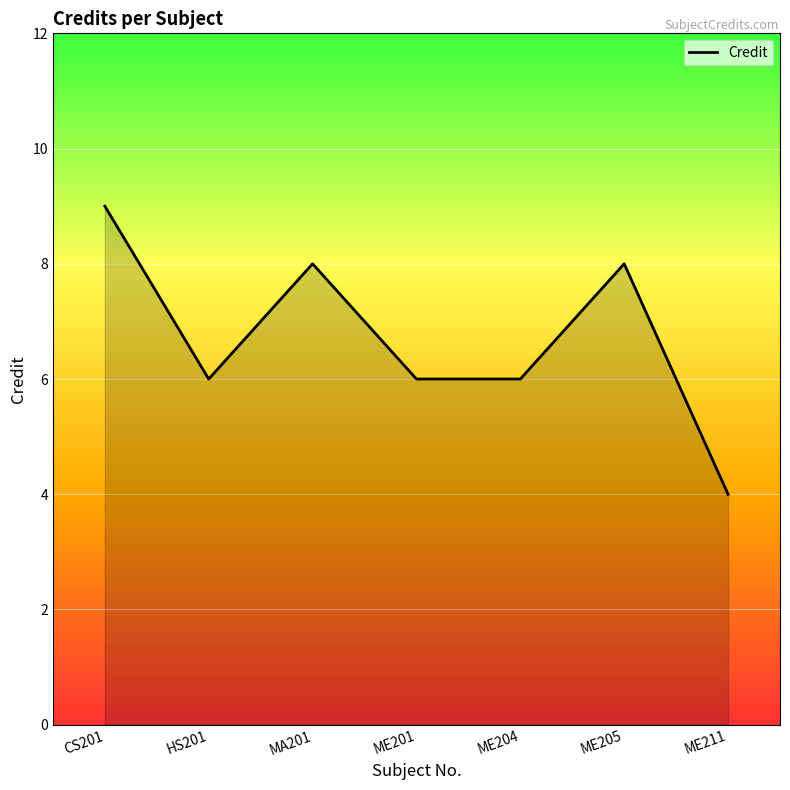

At which label does the data first exceed 6?

CS201